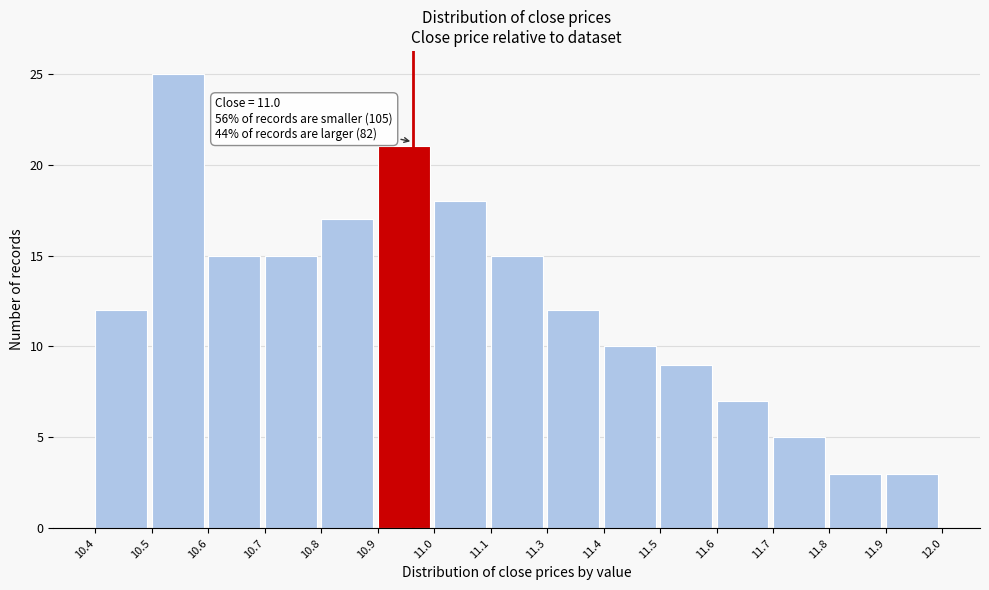

Reading left to right, list all the values displayed in this chart.

10.4=12	10.5=25	10.6=15	10.7=15	10.8=17	10.9=21	11.0=18	11.1=15	11.3=12	11.4=10	11.5=9	11.6=7	11.7=5	11.8=3	11.9=3